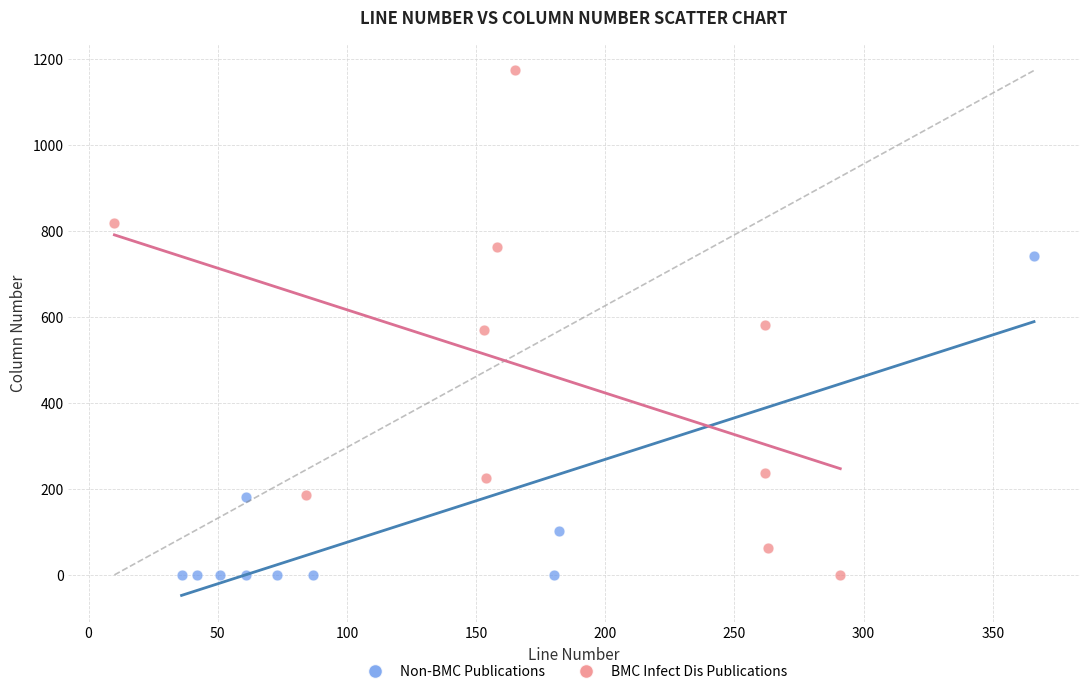

What are all the series names shown in the legend?

Non-BMC Publications, BMC Infect Dis Publications